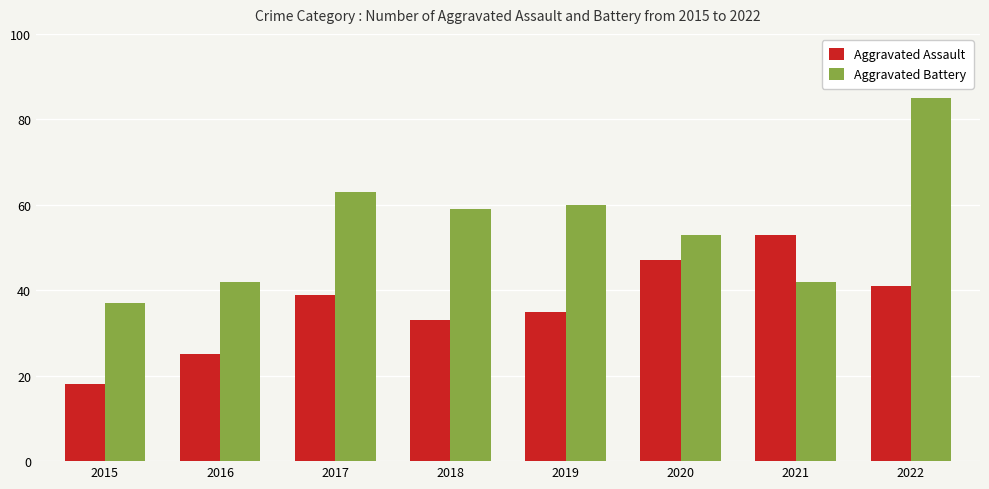

What is the difference between the Aggravated Assault values at 2016 and 2019?

10